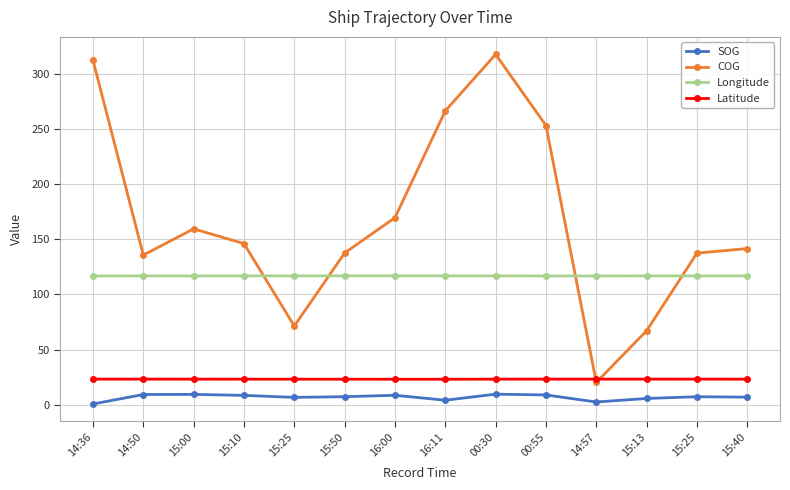

Does the chart display data point markers on the line(s)?

Yes